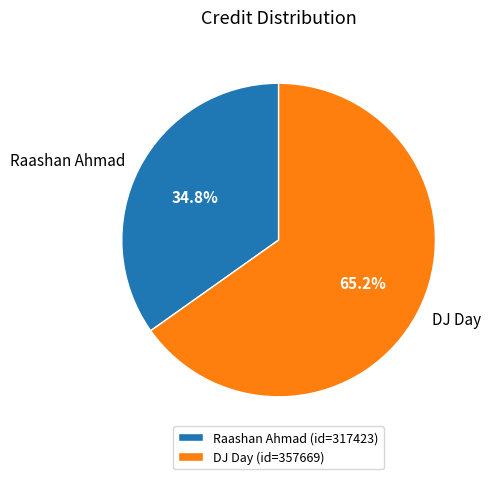

Count the number of slices in the pie.

2